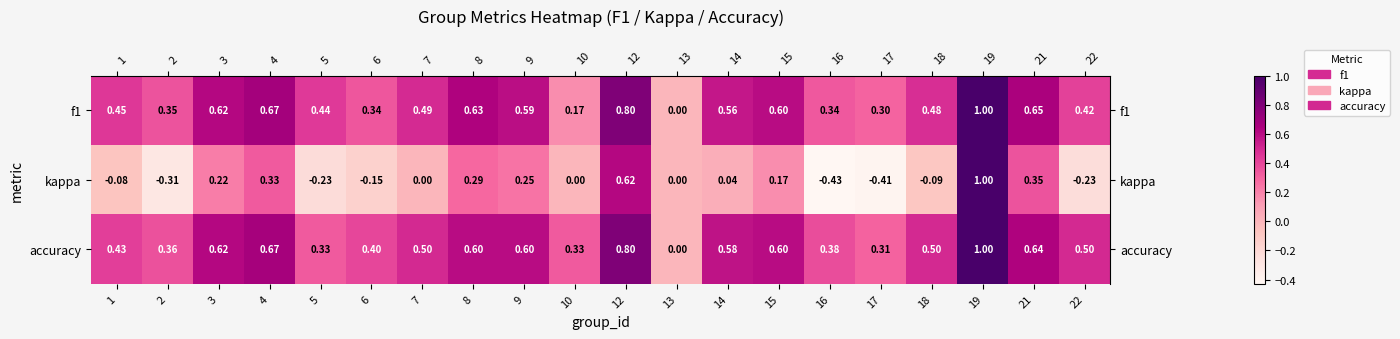

How many distinct data groups are displayed?

3